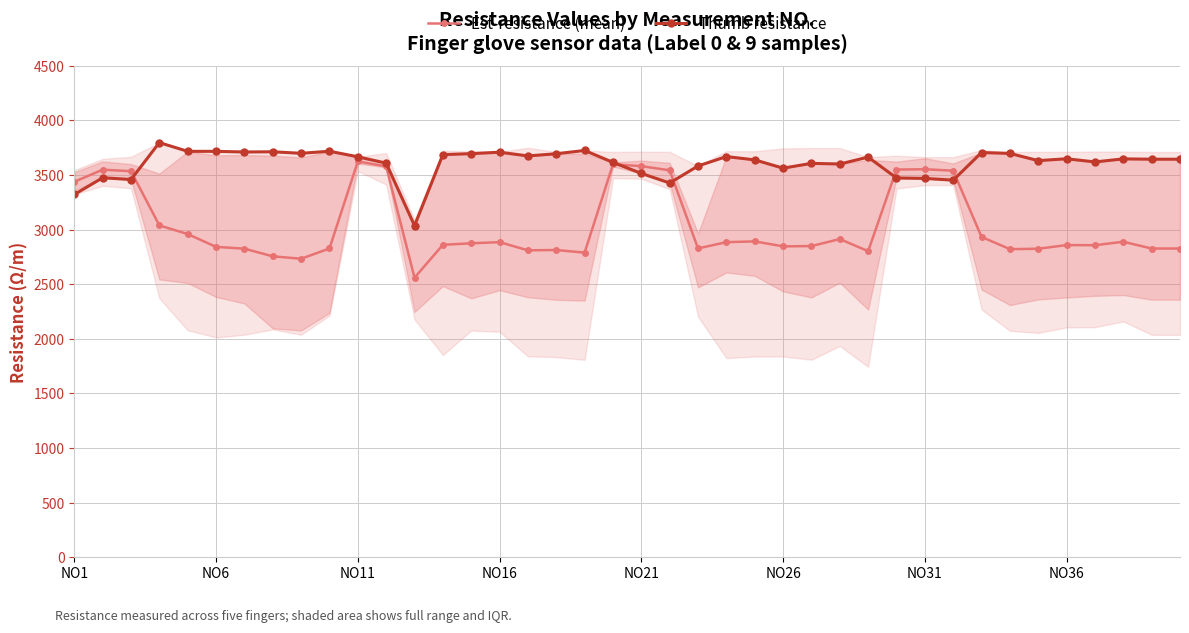

What is the average value of the Est-resistance (mean) series?

3038.2